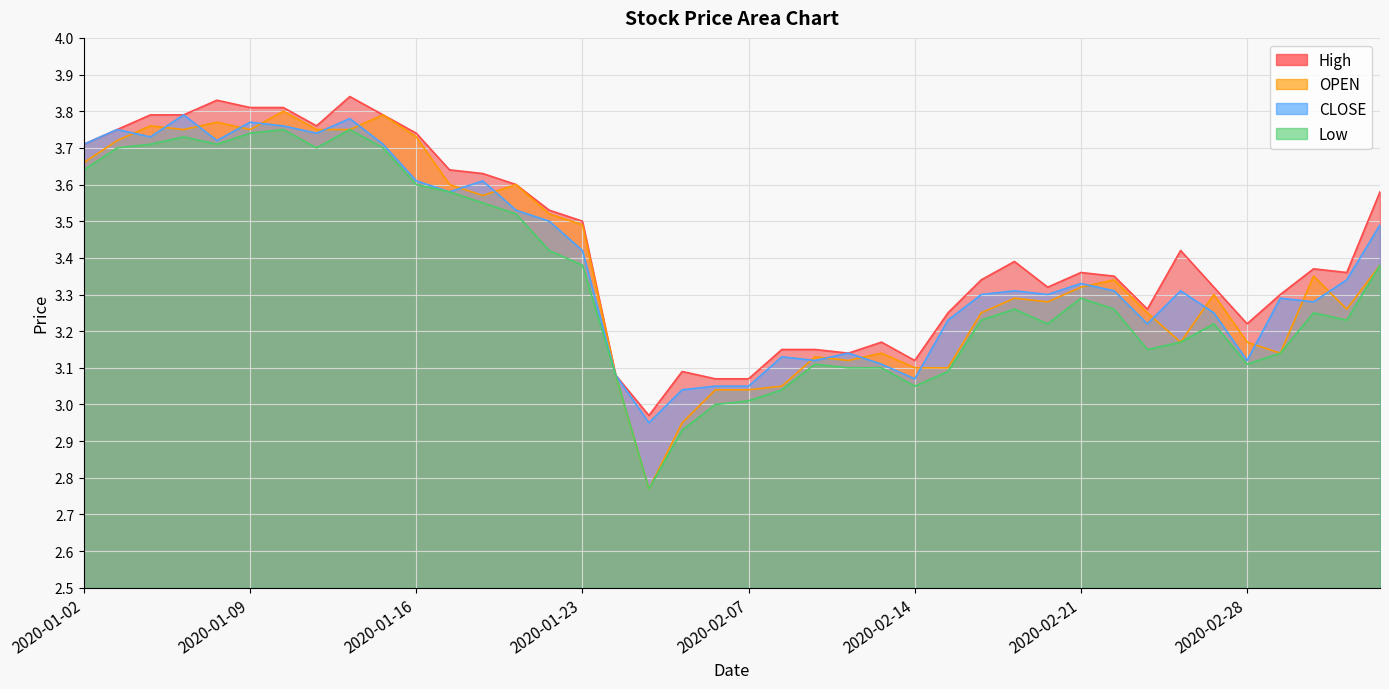

What is the label of the 12th point from the left?

2020-01-17